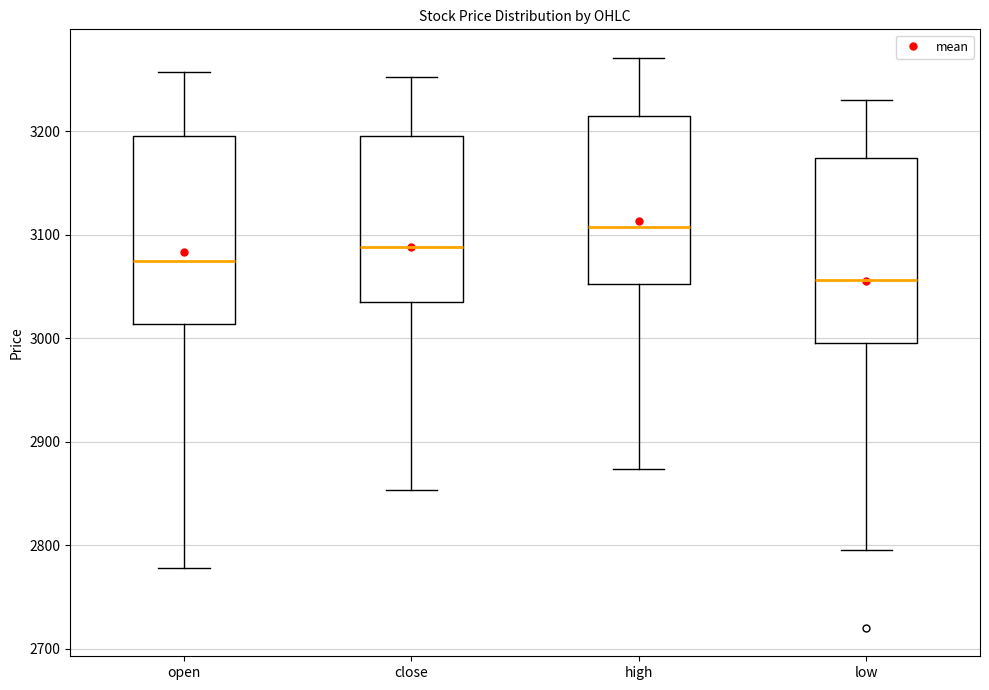

Reading left to right, read every box against the y-axis: the position of its median line, the range the box covers, and the ends of its whiskers. The values are not printed on the chart, so give them approximately, as read against the axis.

open: median 3070, box 3010 to 3200, whiskers 2780 to 3260
close: median 3090, box 3040 to 3200, whiskers 2850 to 3250
high: median 3110, box 3050 to 3210, whiskers 2870 to 3270
low: median 3060, box 3000 to 3170, whiskers 2800 to 3230